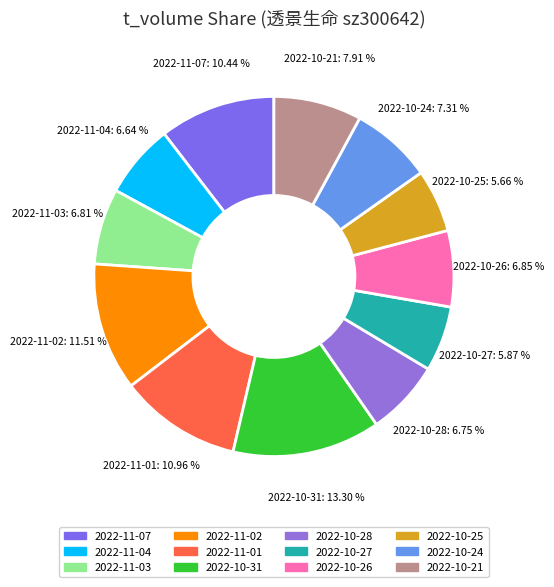

Approximately how many times larger is the value at 2022-11-04 compared to 2022-10-21?

0.8